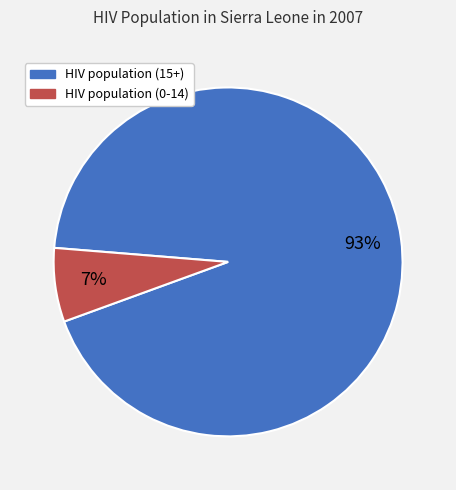

How many segments does this pie chart have?

2